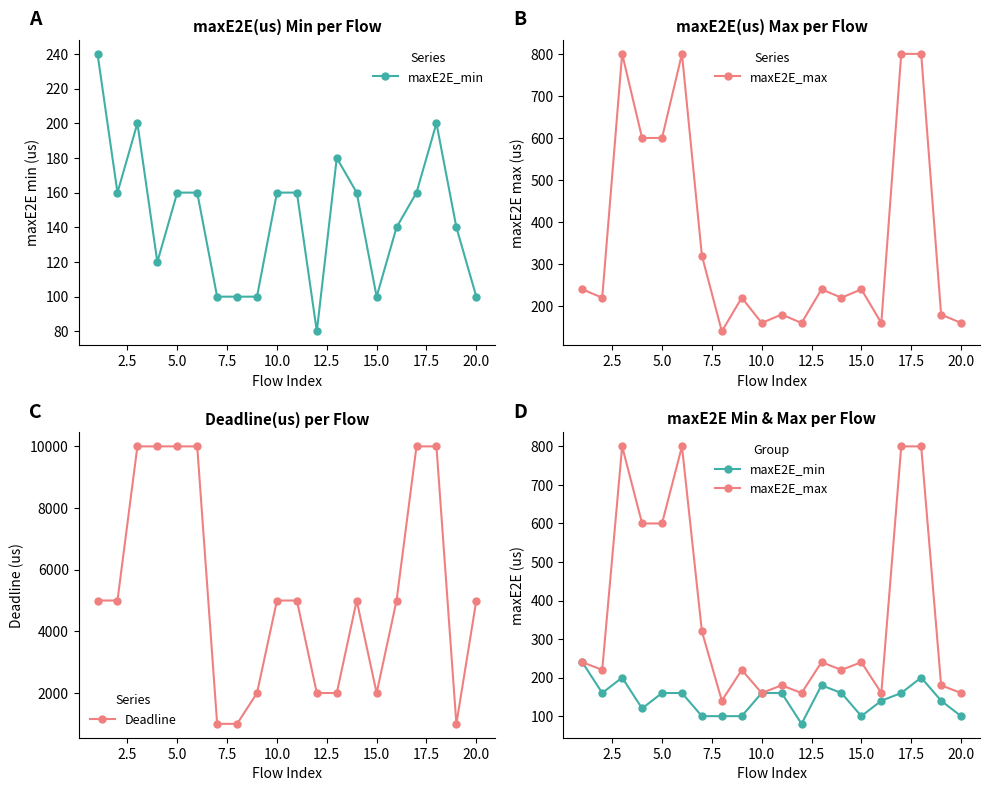

True or false: Deadline has more than 0 interior local peaks.

True